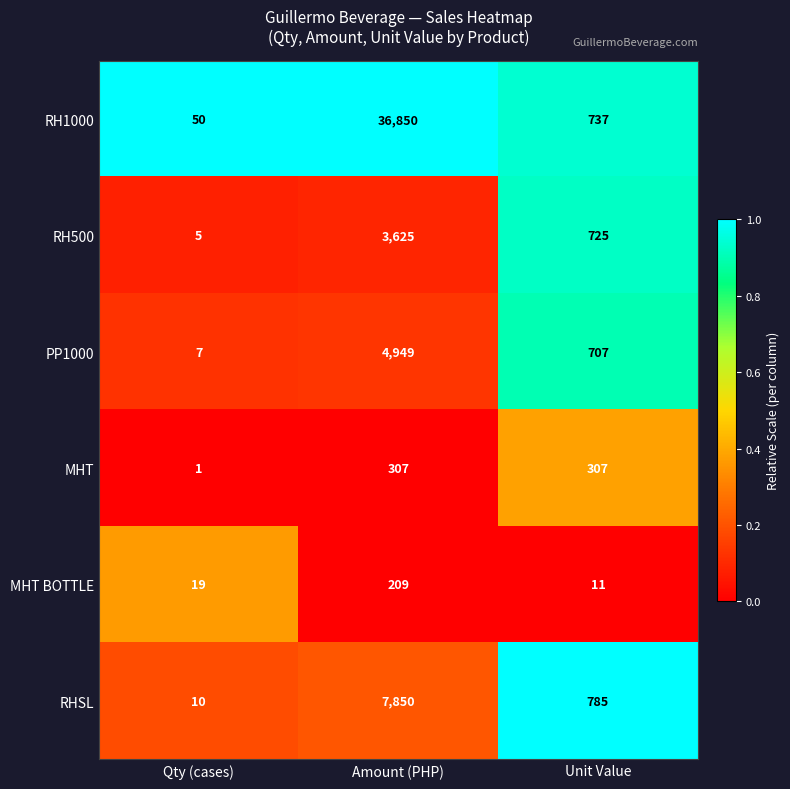

Which series has the largest total across all categories?

RH1000